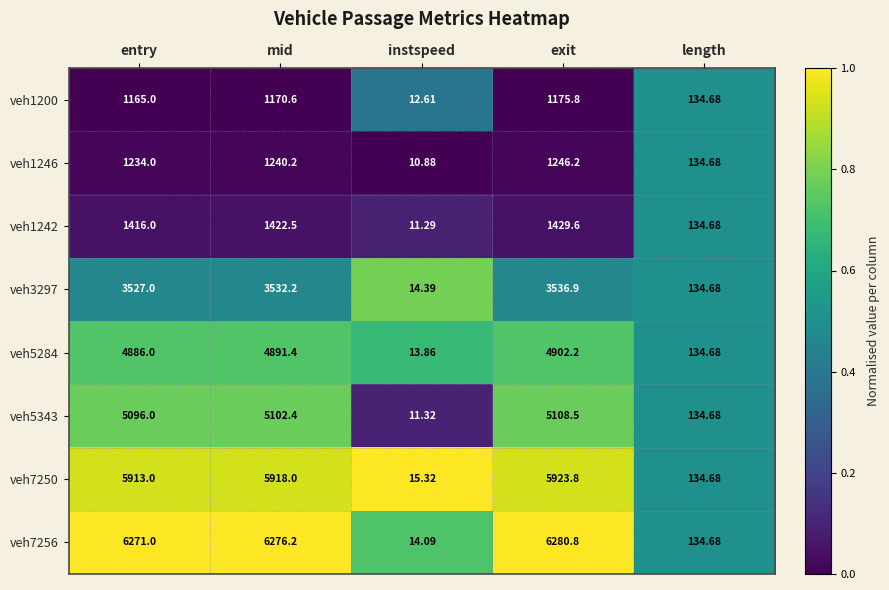

Is the value of veh7256 at mid greater than the value of veh3297 at entry?

Yes